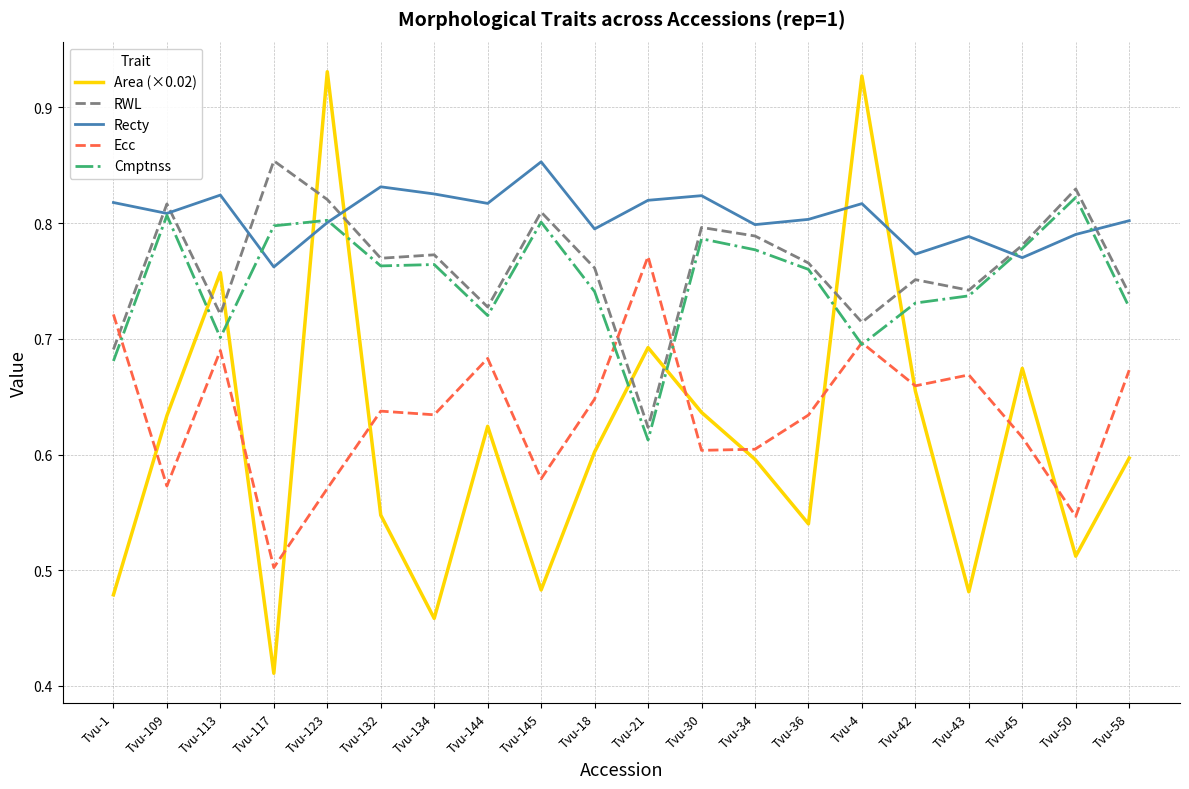

At which category is the sum across all series the highest?

Tvu-123